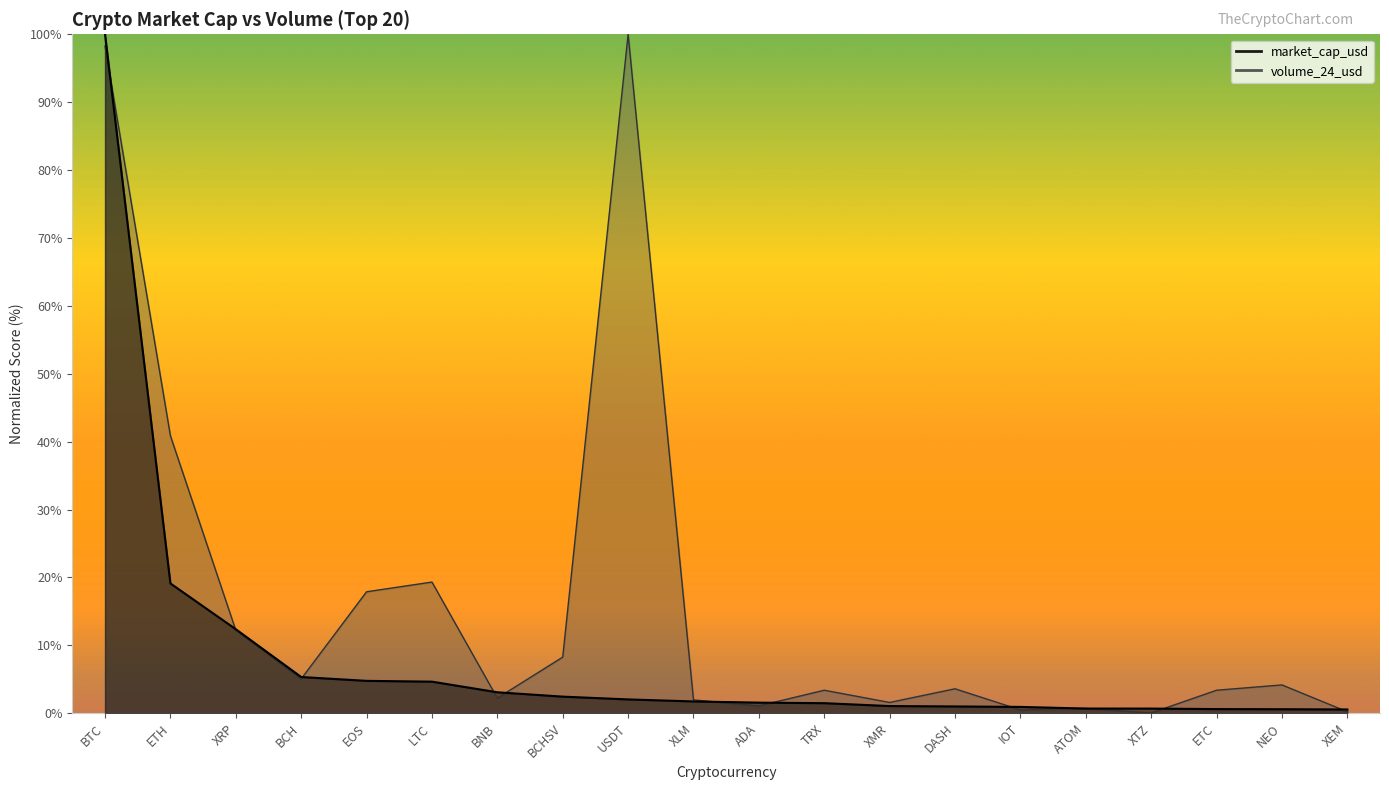

How many lines are shown in the chart?

2